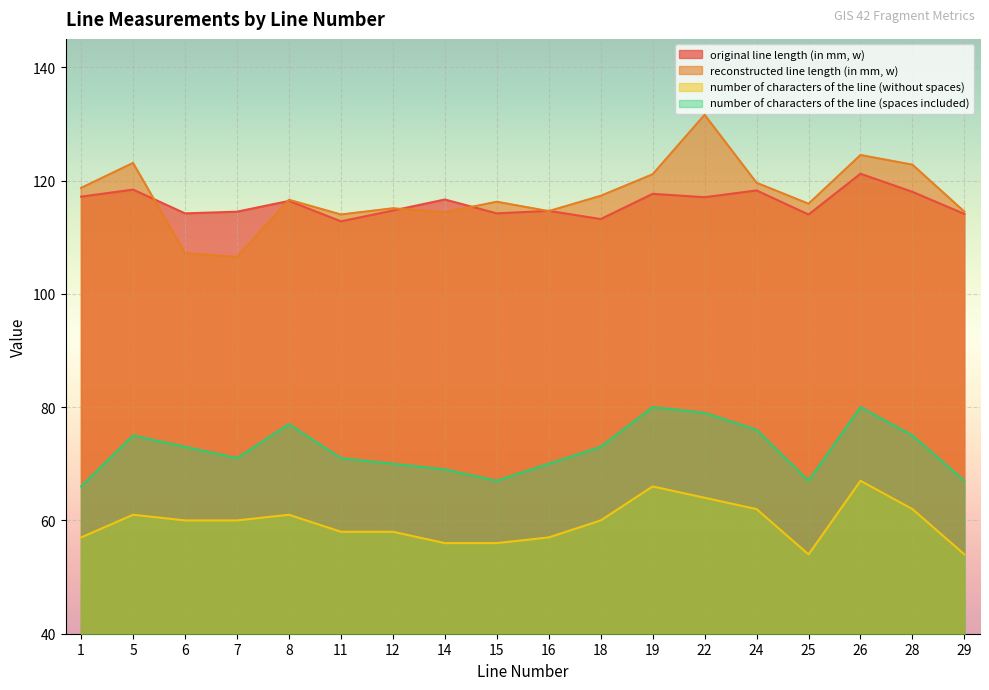

Reading left to right, transcribe all the data shown in this chart.

original line length (in mm, w): 117.2	118.4	114.2	114.5	116.4	112.8	114.7	116.7	114.2	114.7	113.2	117.7	117.0	118.2	114.0	121.2	118.0	114.1
reconstructed line length (in mm, w): 118.7	123.1	107.2	106.5	116.6	114.0	115.1	114.4	116.2	114.6	117.3	121.1	131.6	119.6	115.9	124.5	122.8	114.5
number of characters of the line (without spaces): 57.0	61.0	60.0	60.0	61.0	58.0	58.0	56.0	56.0	57.0	60.0	66.0	64.0	62.0	54.0	67.0	62.0	54.0
number of characters of the line (spaces included): 66.0	75.0	73.0	71.0	77.0	71.0	70.0	69.0	67.0	70.0	73.0	80.0	79.0	76.0	67.0	80.0	75.0	67.0